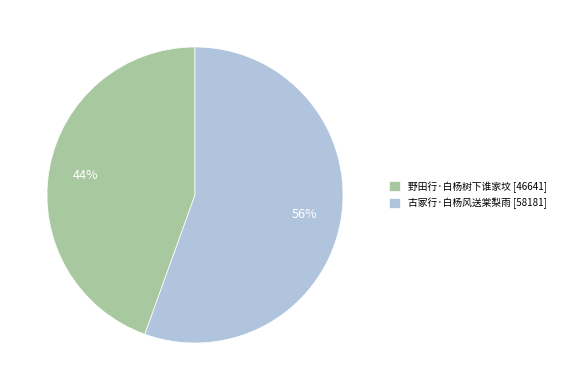

How many slices are in this pie chart?

2